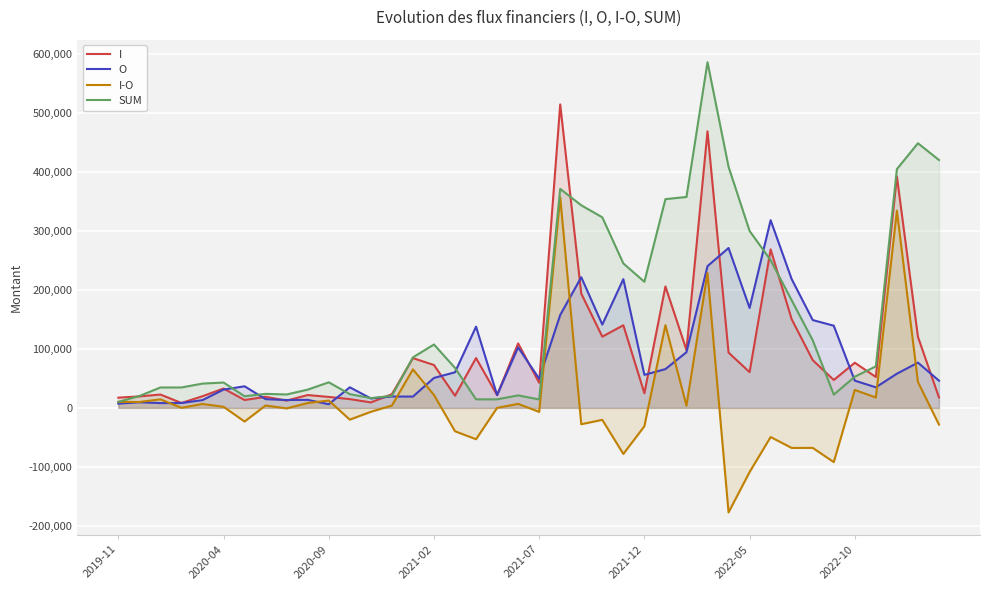

How many intersections are there between O and I-O?

11